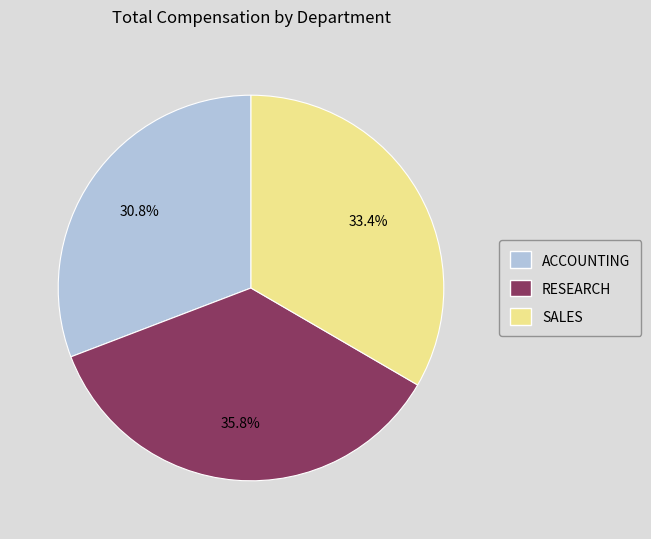

How many slices are in this pie chart?

3